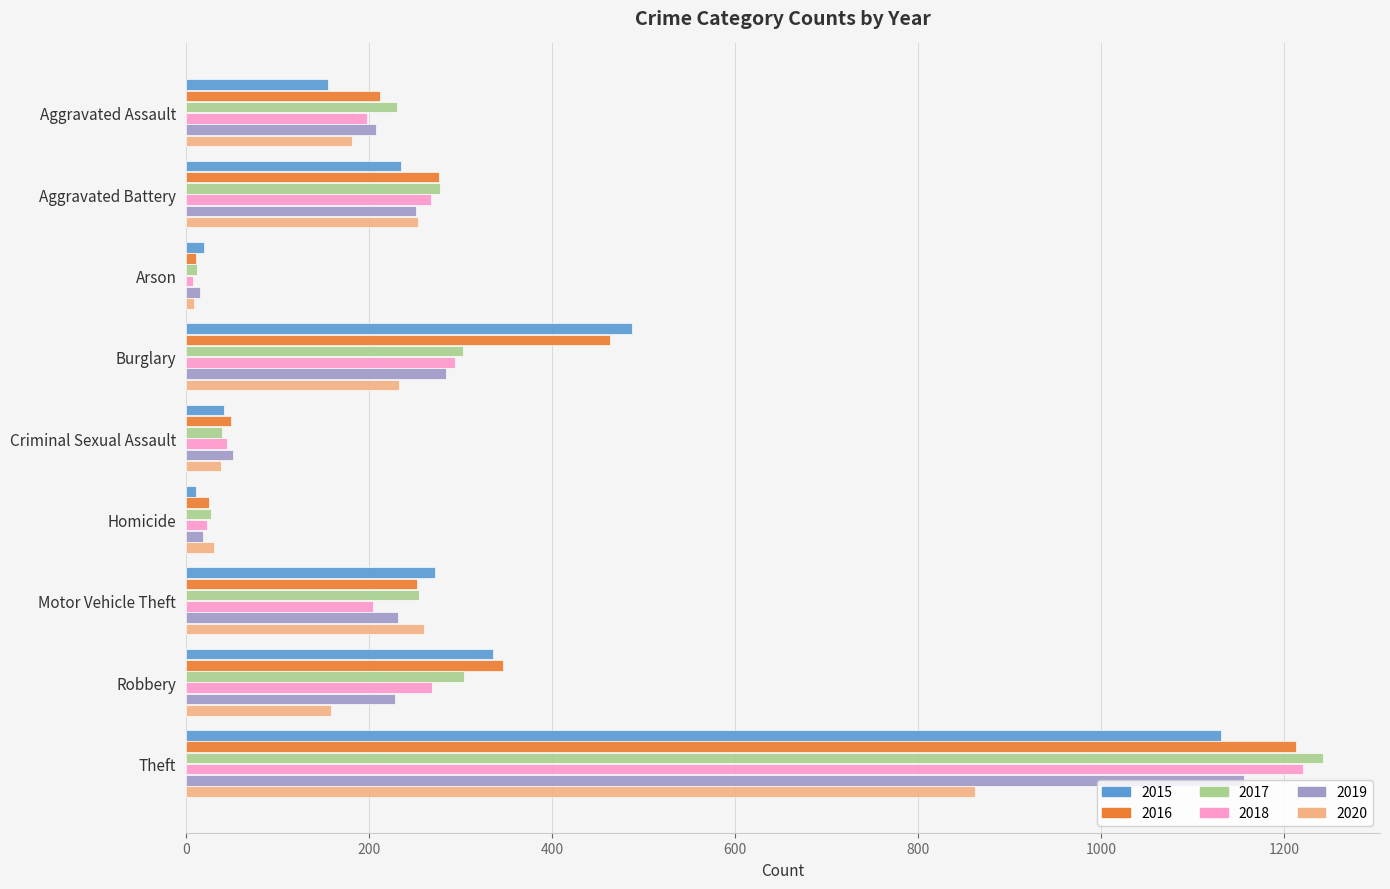

What are all the series names shown in the legend?

2015, 2016, 2017, 2018, 2019, 2020